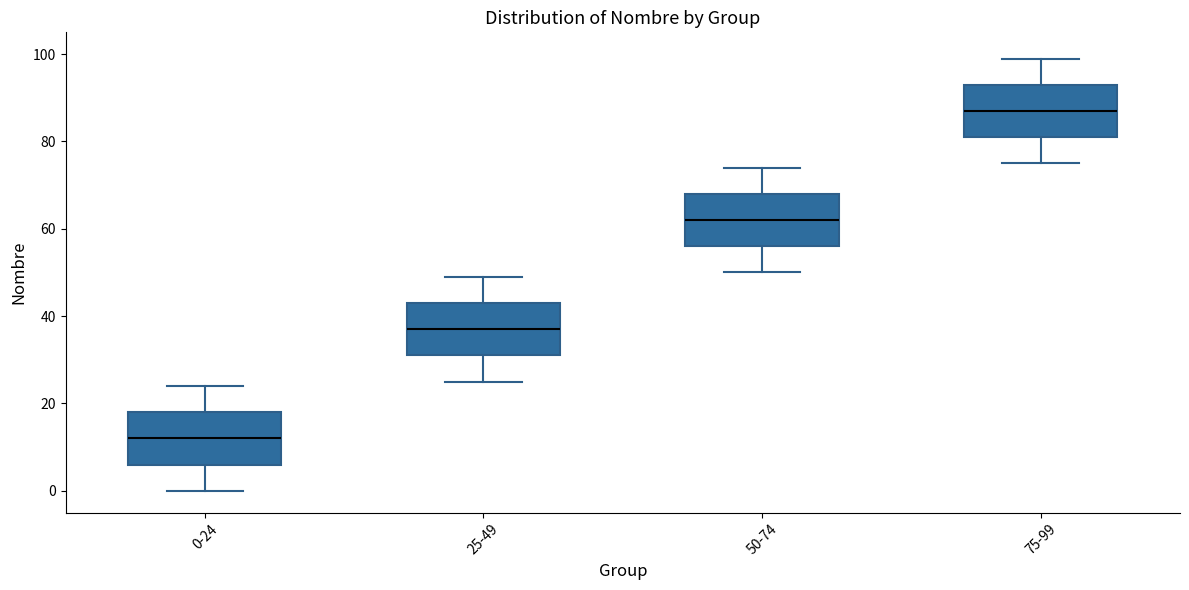

Which box's median line is the highest?

75-99